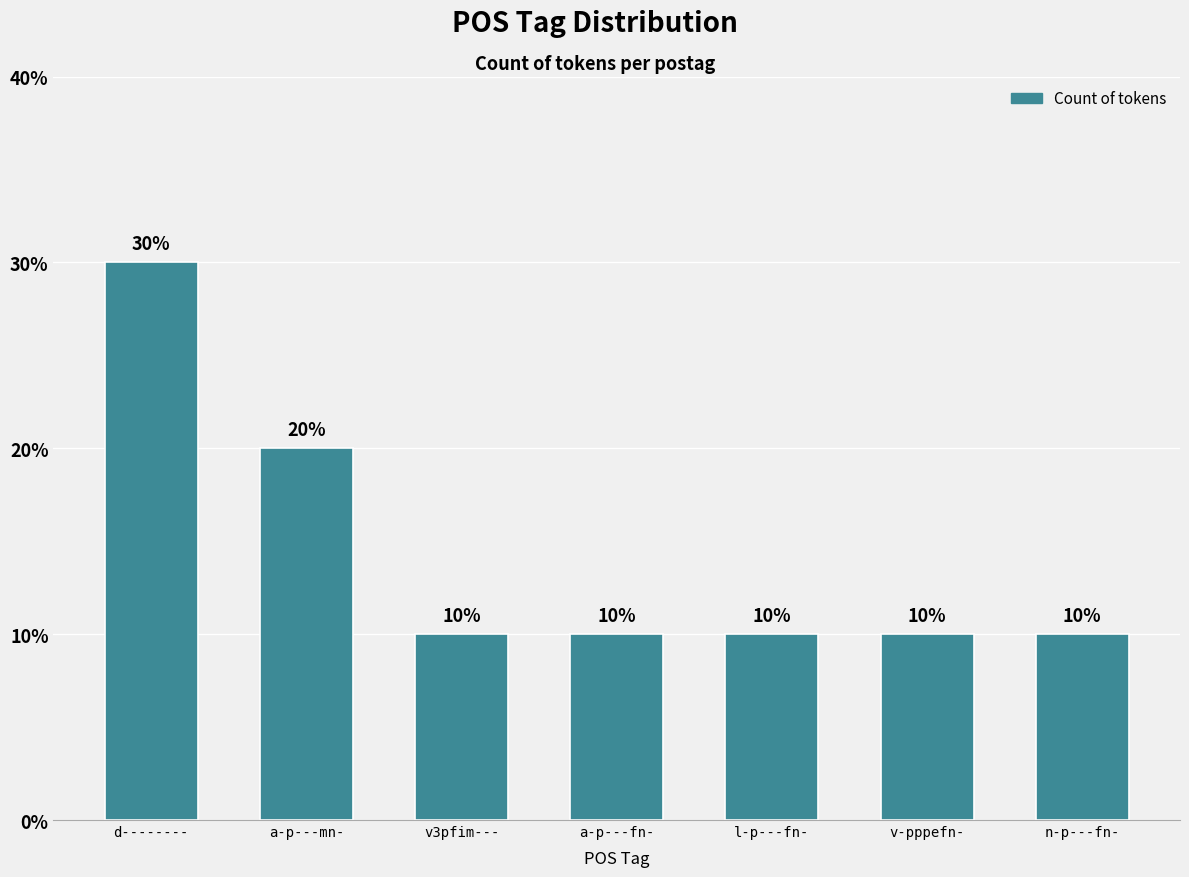

List the labels in order of value, largest first.

d--------, a-p---mn-, v3pfim---, a-p---fn-, l-p---fn-, v-pppefn-, n-p---fn-